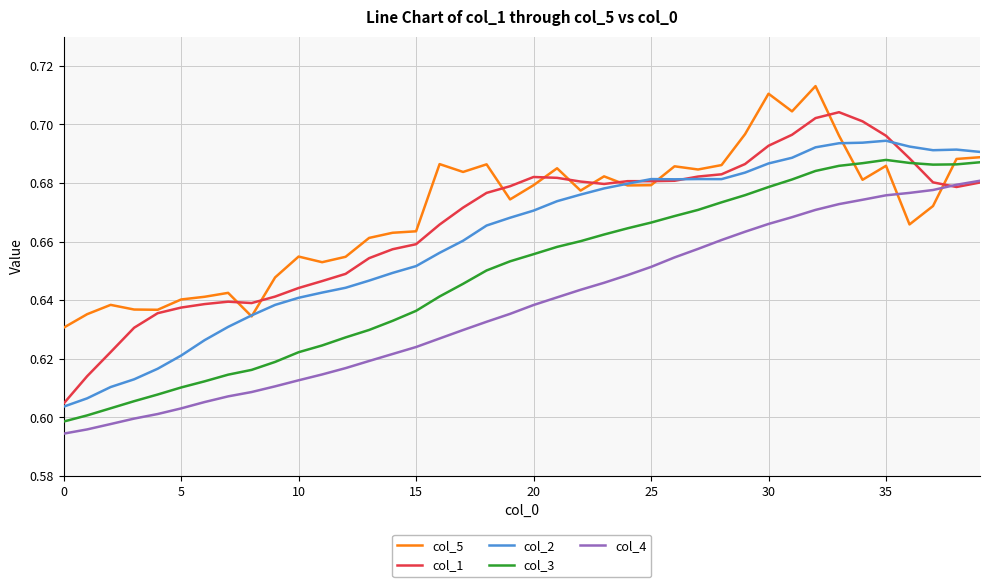

List the series in order of their peak value, highest first.

col_5, col_1, col_2, col_3, col_4